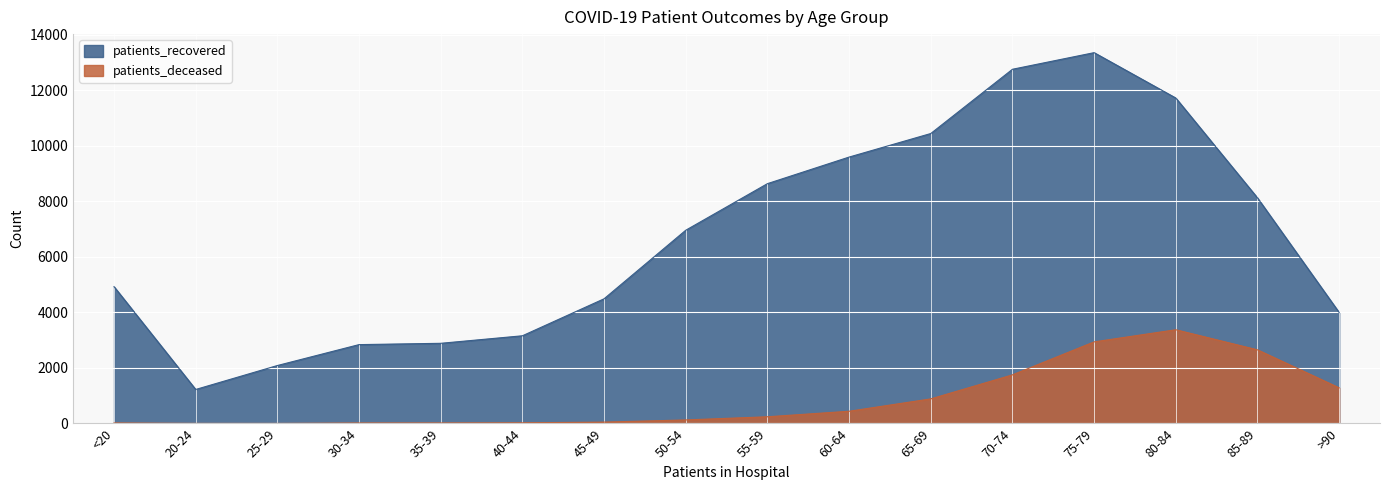

Where is the first local maximum for patients_recovered?

75-79